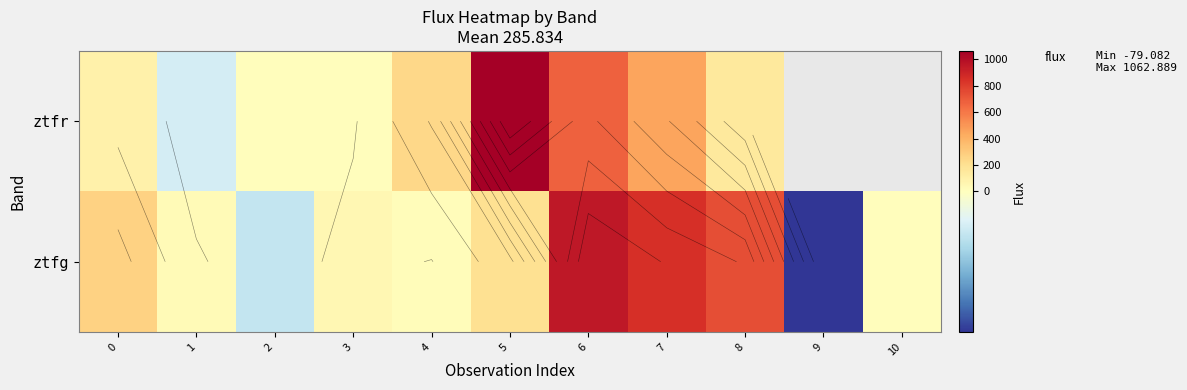

The value of ztfg at 3 is 57.3. True or false?

True